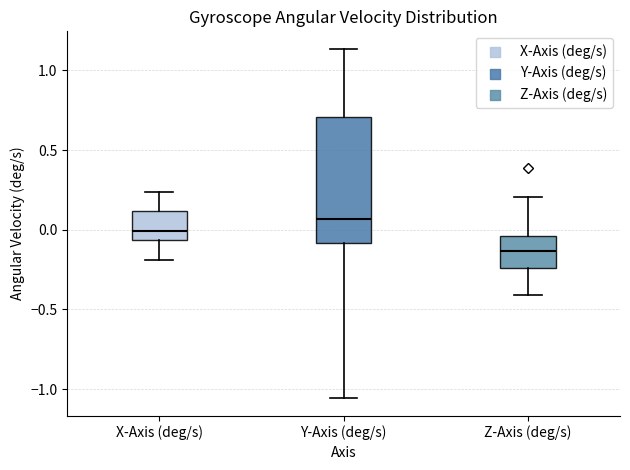

Reading left to right, transcribe this box plot: for each box, give where its median line is, the range the box spans, and where its two whiskers end, as read against the y-axis. The values are not printed on the chart, so give them approximately, as read against the axis.

X-Axis (deg/s): median 0.00, box -0.05 to 0.10, whiskers -0.20 to 0.25
Y-Axis (deg/s): median 0.05, box -0.10 to 0.70, whiskers -1.05 to 1.15
Z-Axis (deg/s): median -0.15, box -0.25 to -0.05, whiskers -0.40 to 0.20